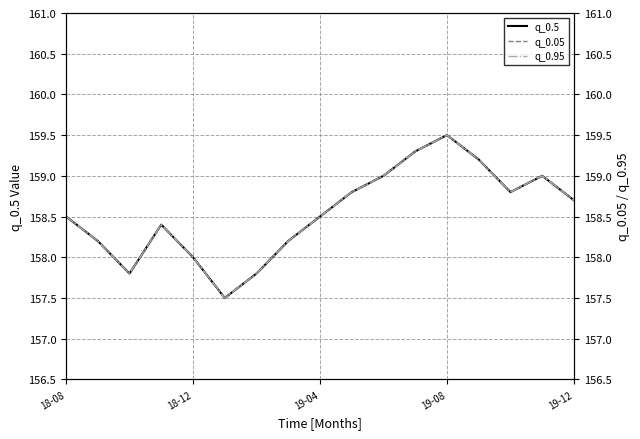

Does the chart display data point markers on the line(s)?

No